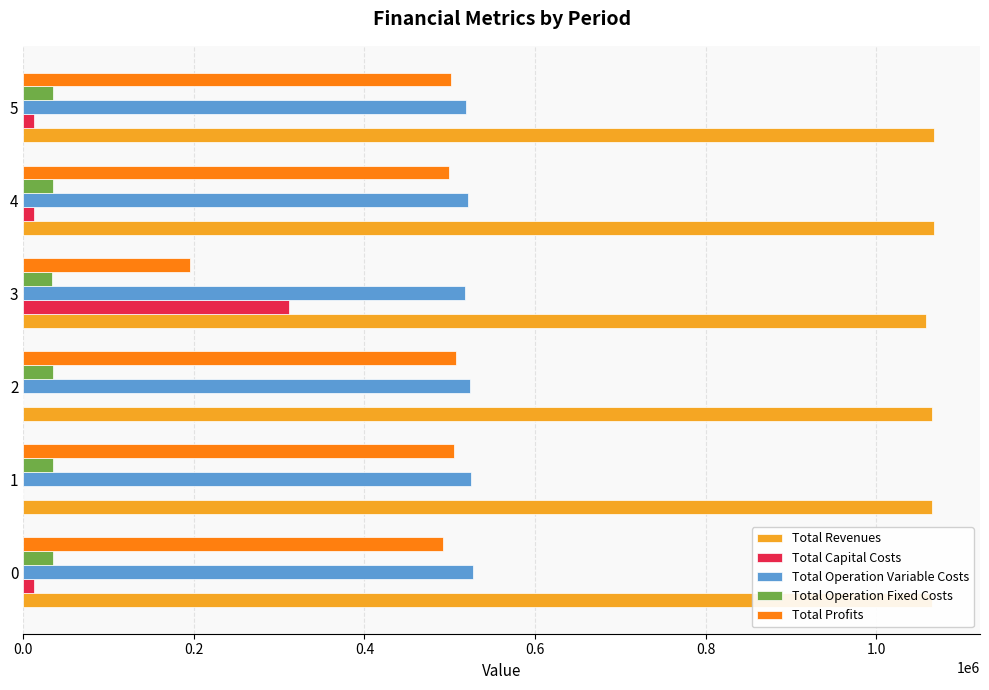

What is the sum of all Total Profits values?

2699375.5